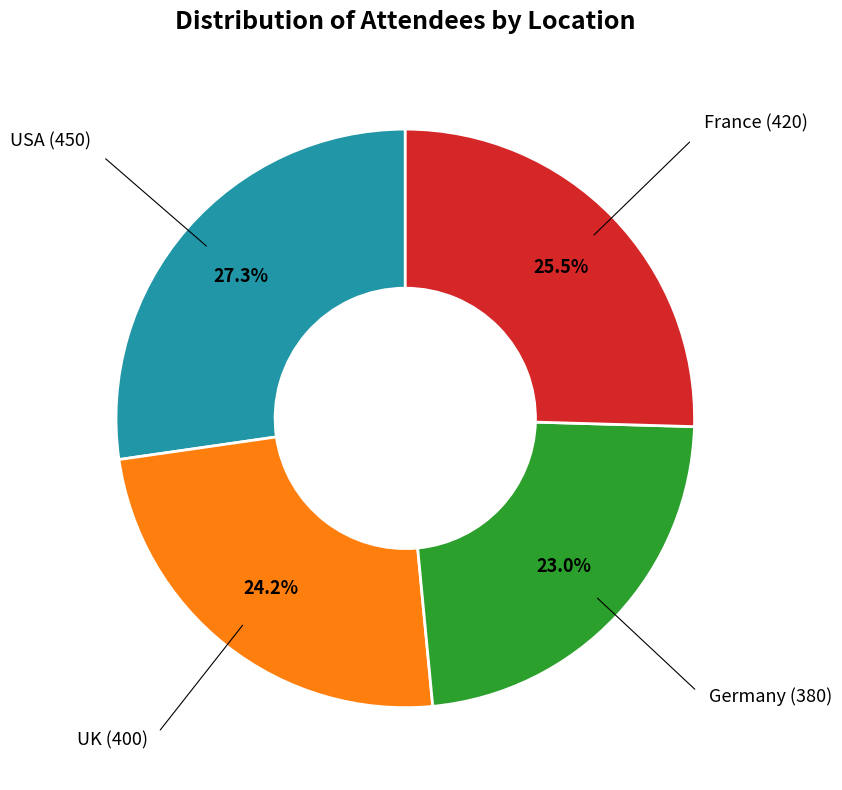

Does any single category account for the majority?

No